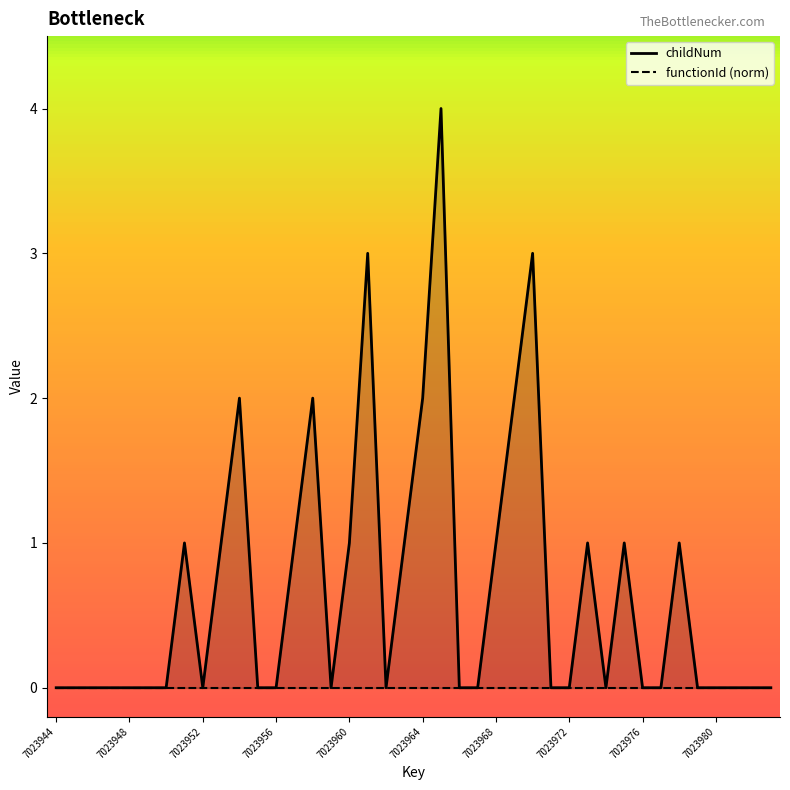

True or false: the data shows 2 at 7023964.

True